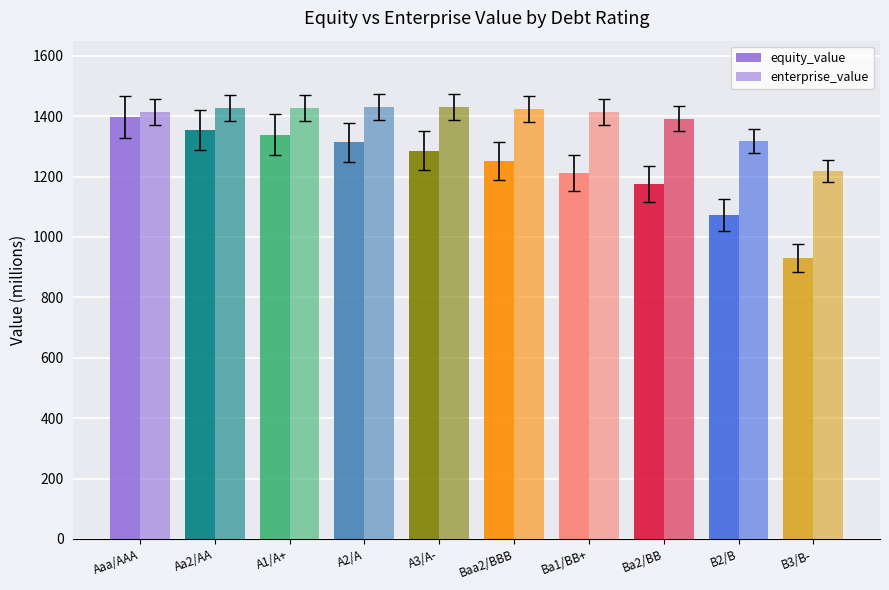

Reading left to right, what are all the values shown in this chart?

equity_value: 1395.9	1354.2	1339.0	1312.9	1285.1	1250.5	1212.2	1175.2	1072.3	930.2
enterprise_value: 1413.2	1428.3	1427.3	1429.5	1430.1	1423.9	1413.9	1391.1	1316.5	1217.0